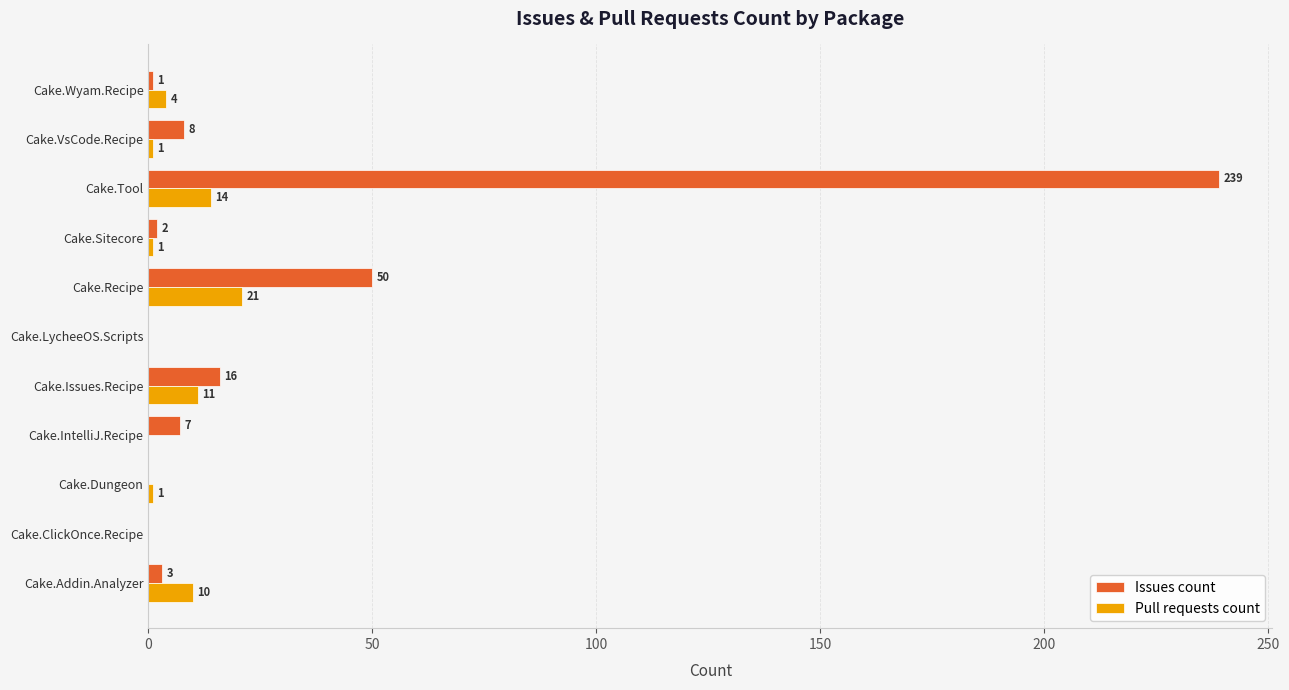

How many values in Issues count are above zero?

8